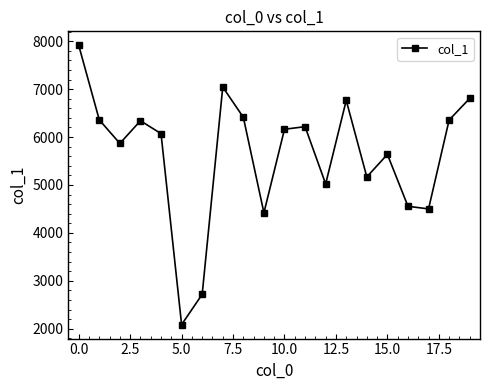

What is the sum of all values?

112405